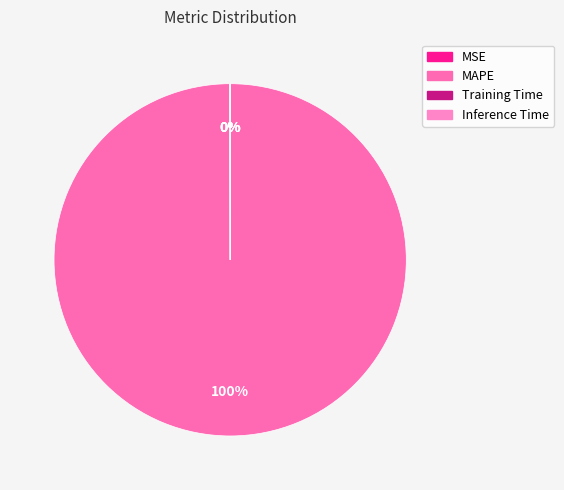

To the nearest percent, what is the combined percentage of MSE and MAPE?

100%